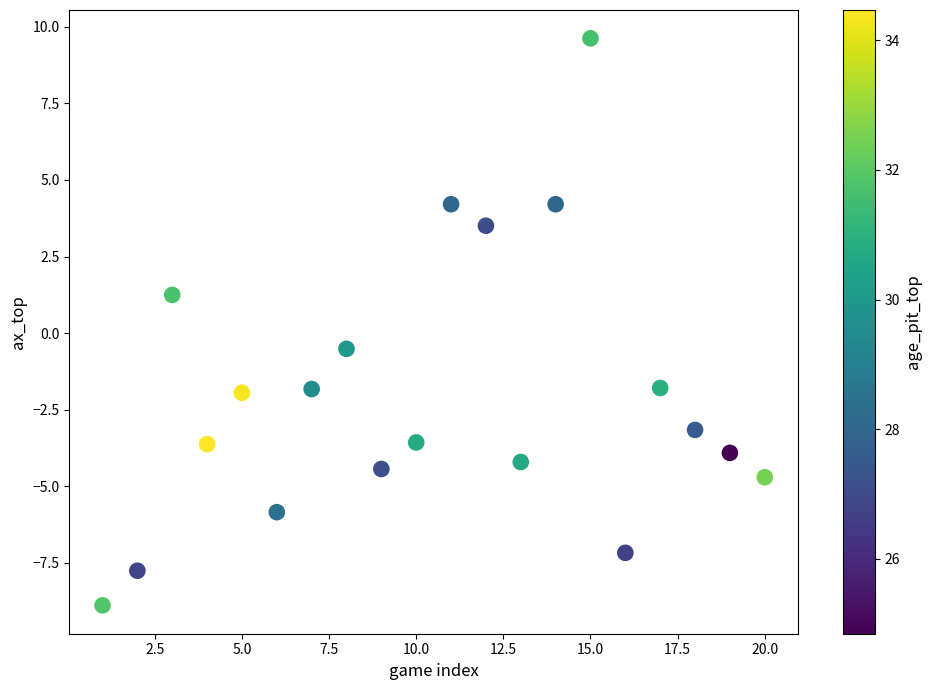

What is the range of Y values (max minus min)?

18.5